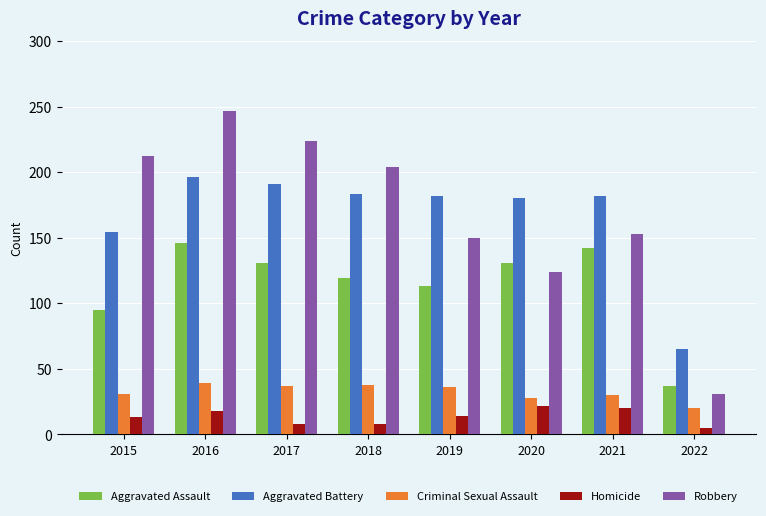

At which label is Aggravated Assault closest to 91?

2015